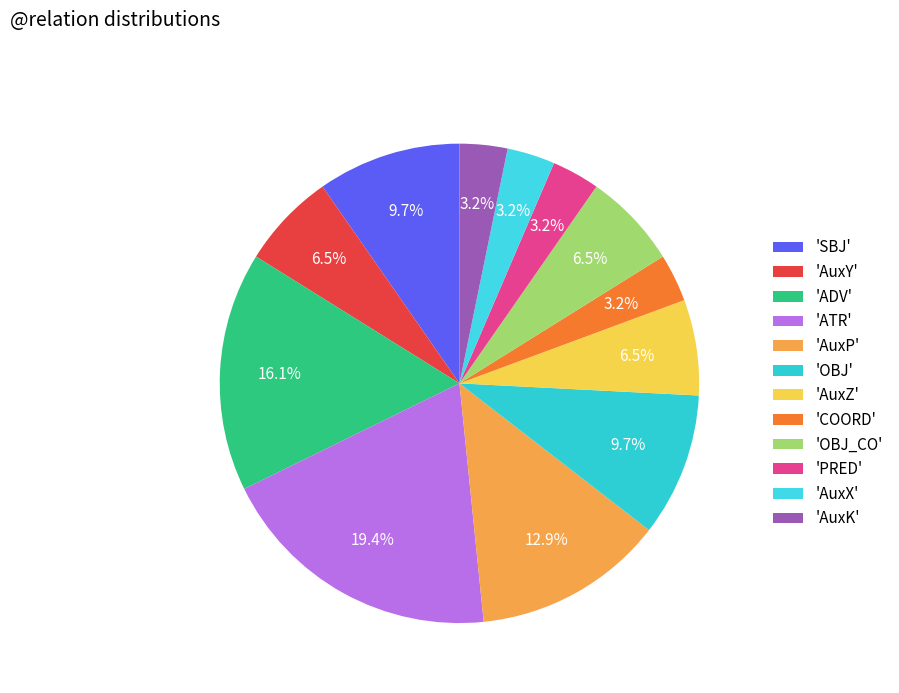

To the nearest percent, what is the average slice percentage?

8%